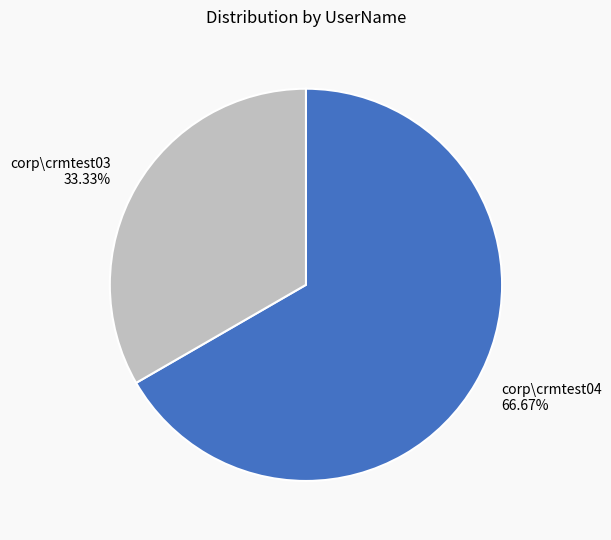

Is the sum of corp\crmtest04 and corp\crmtest03 greater than half?

Yes